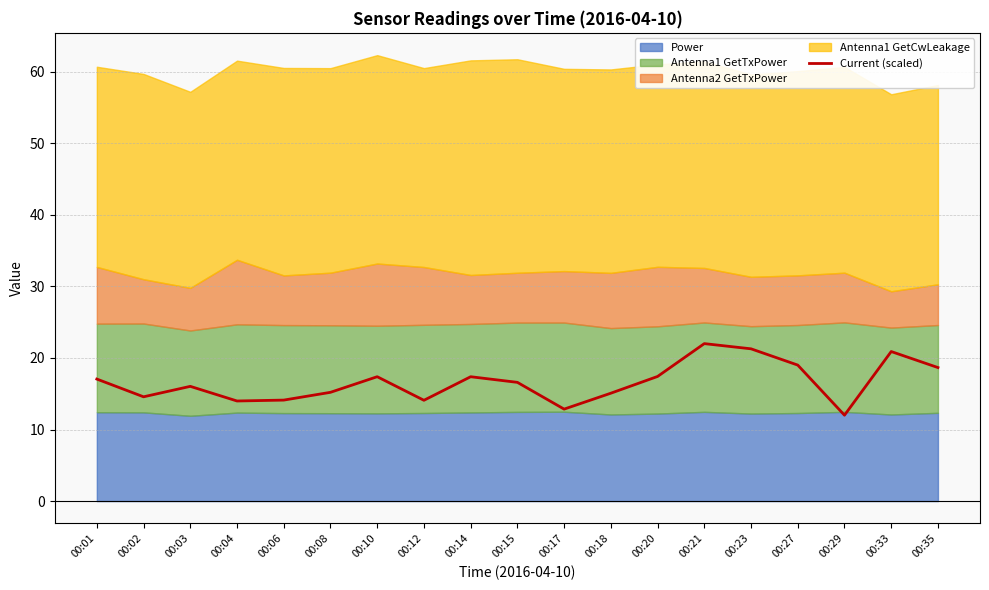

What is the value of the 6th point from the left?

15.2